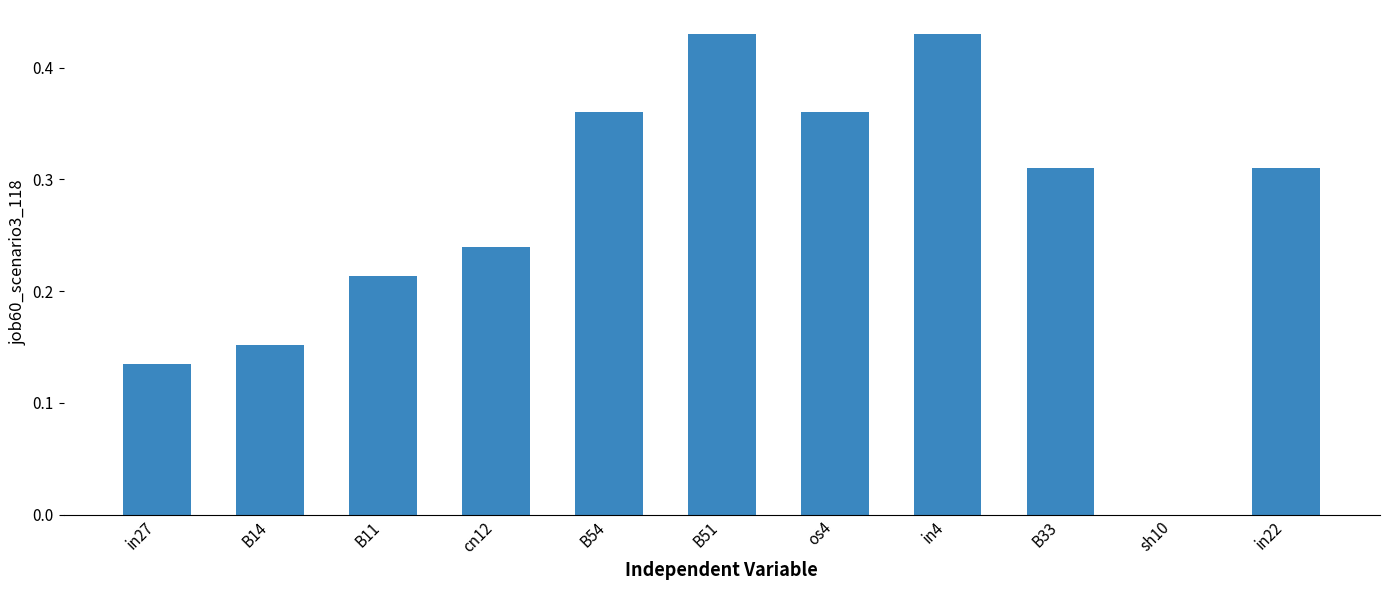

What is the sum of all values?

2.9